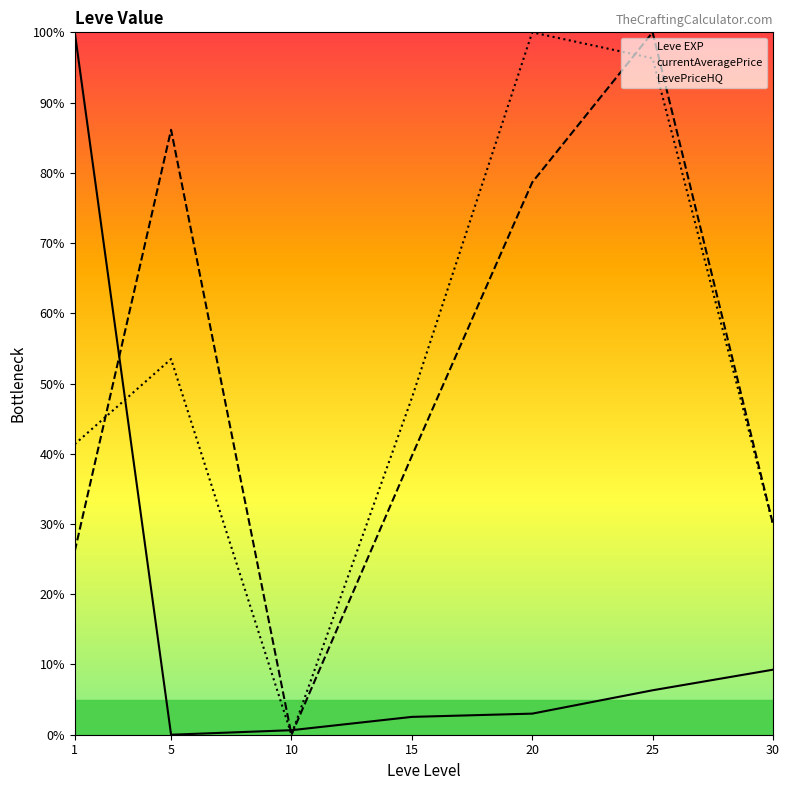

Where do Leve EXP and currentAveragePrice first cross each other?

1 and 5